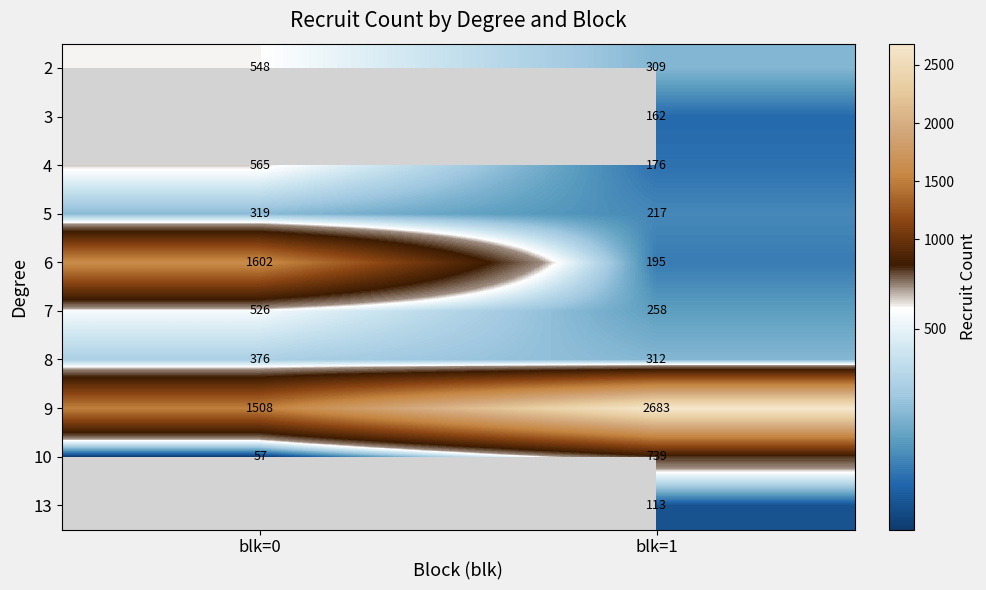

What is the difference between the maximum and minimum values in the 10 series?

682